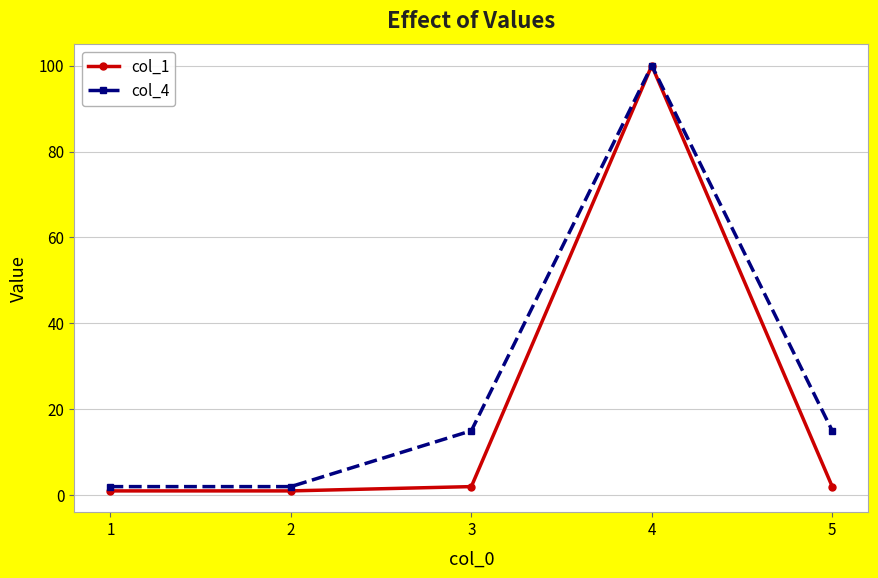

The value of col_4 at 5 is 3. True or false?

False